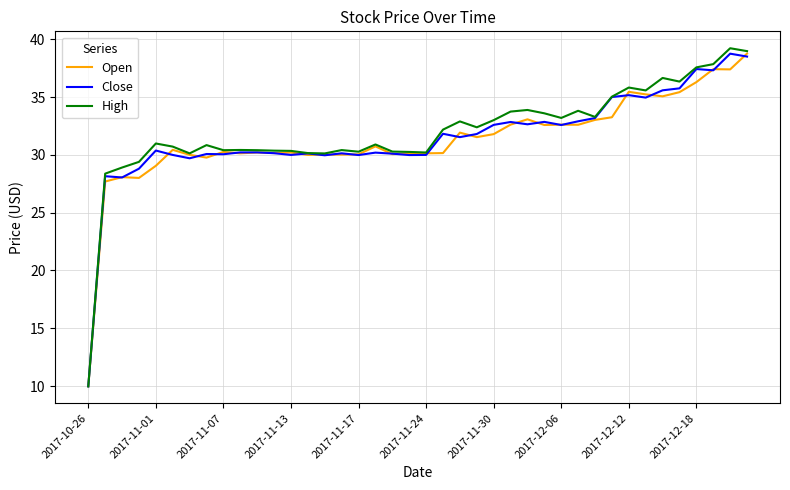

Which series has the largest range (max minus min)?

High